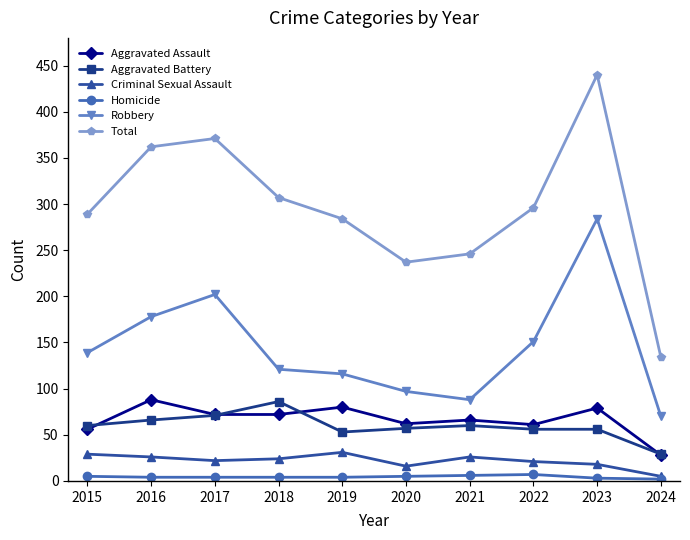

What is the sum of all Total values?

2966